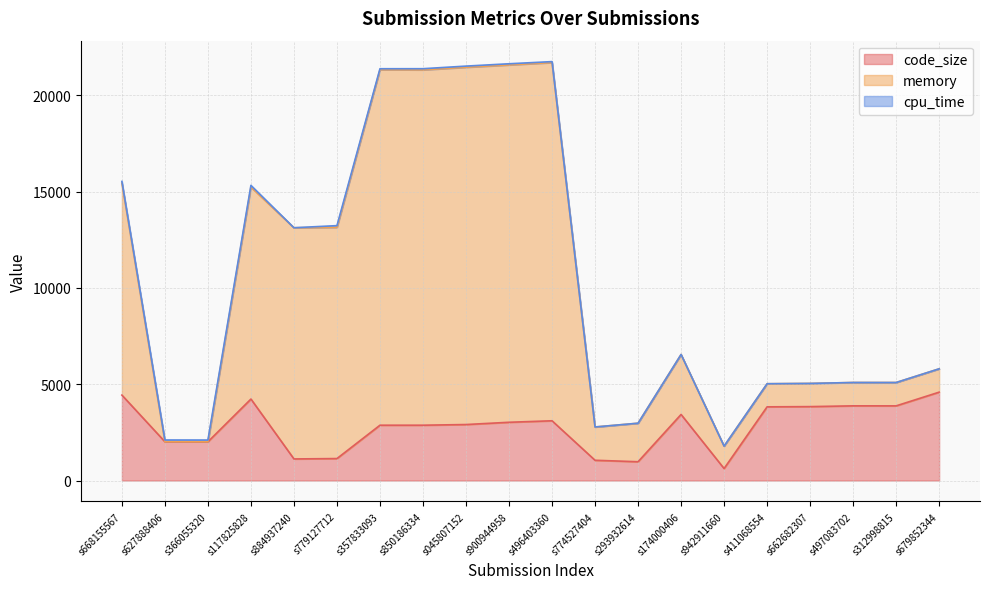

What is the value of the memory point at the 7th from the left?

21373